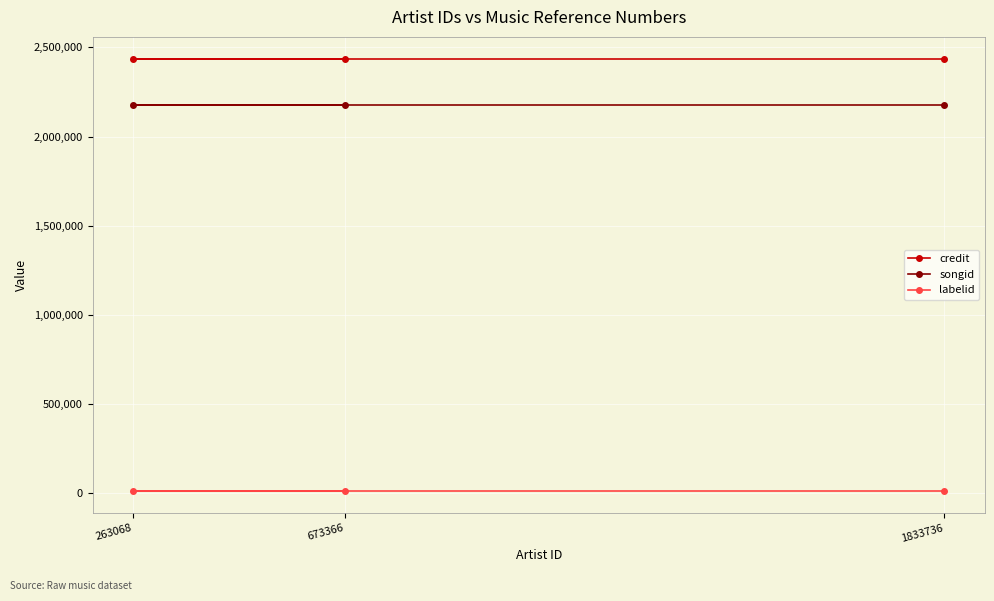

The labelid series shows 5094 at 263068. True or false?

False